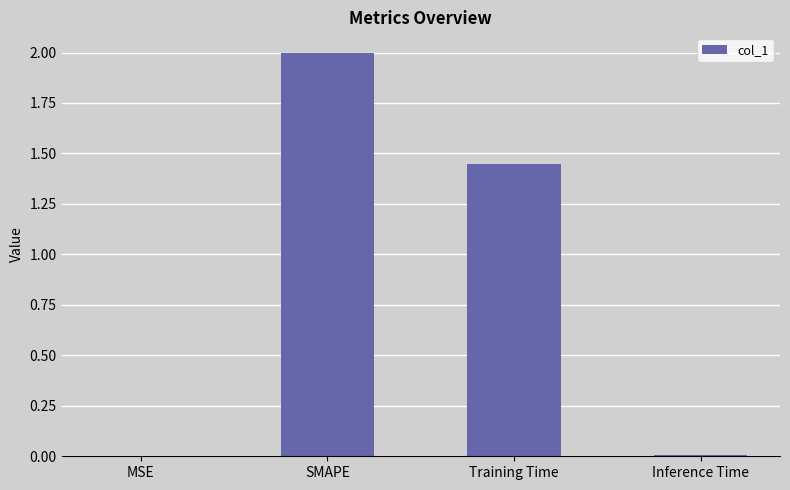

The chart shows a value of 3.1 at SMAPE. True or false?

False